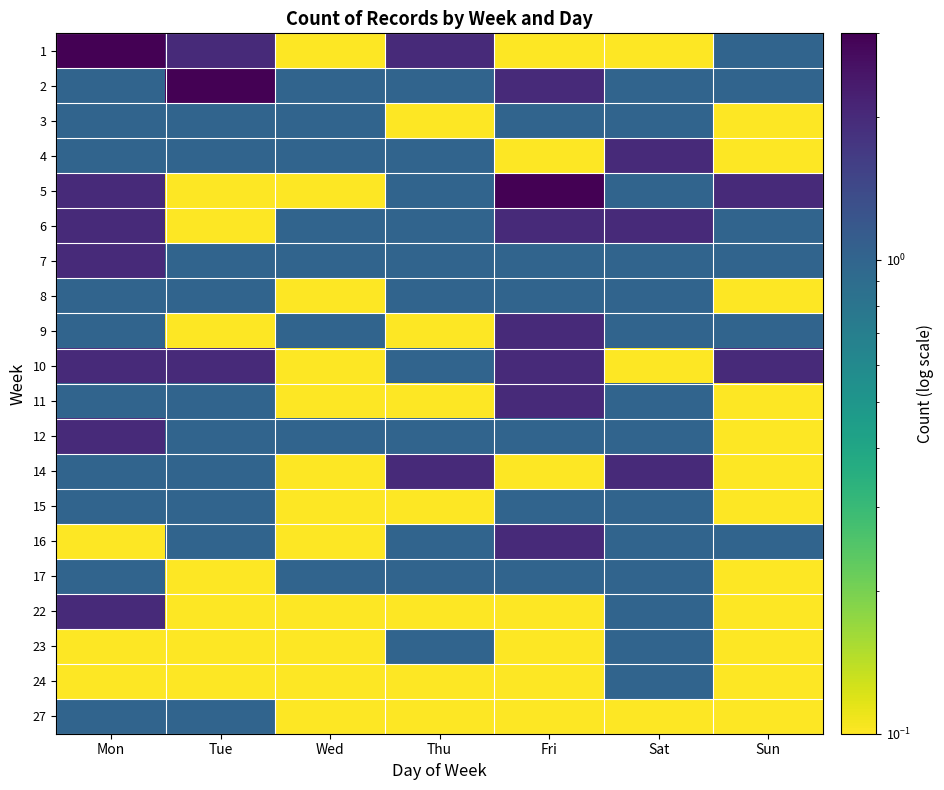

Which category has the lowest value across all series?

Wed